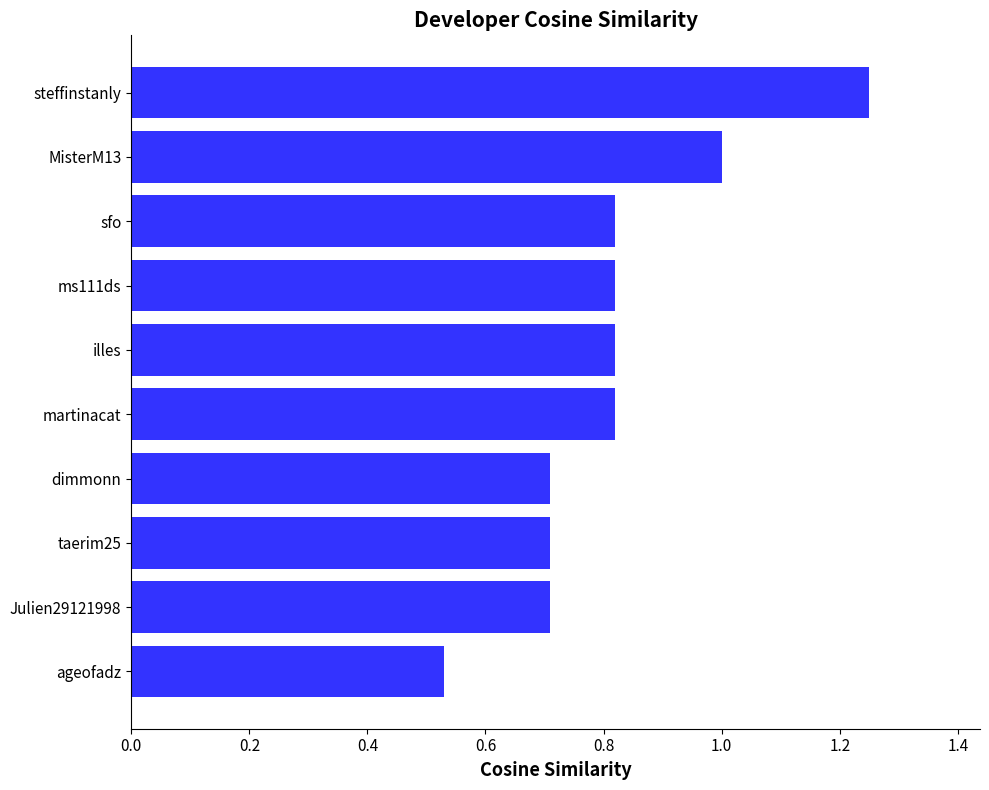

Is it true that the value at taerim25 is 0.3?

False